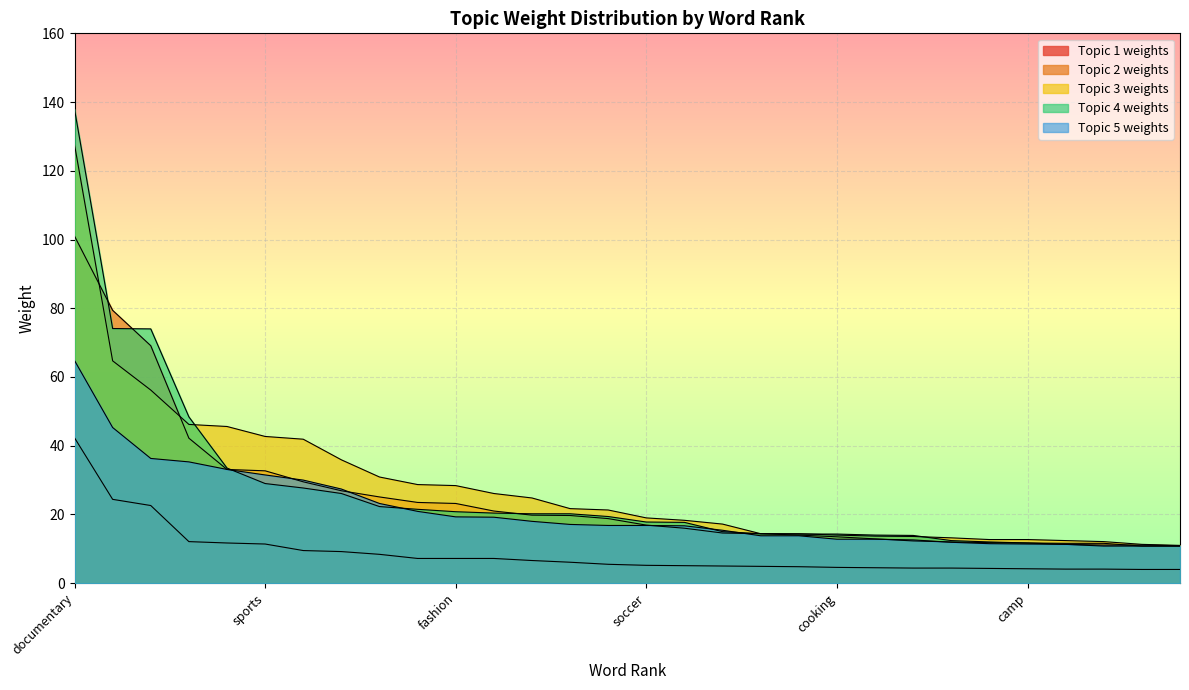

Which series has the largest total across all categories?

Topic 3 weights